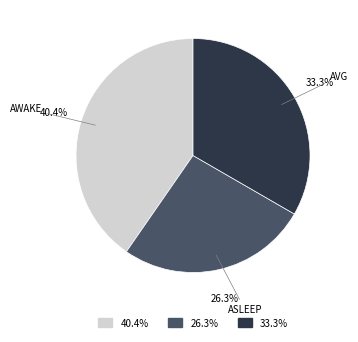

Does any single category account for the majority?

No